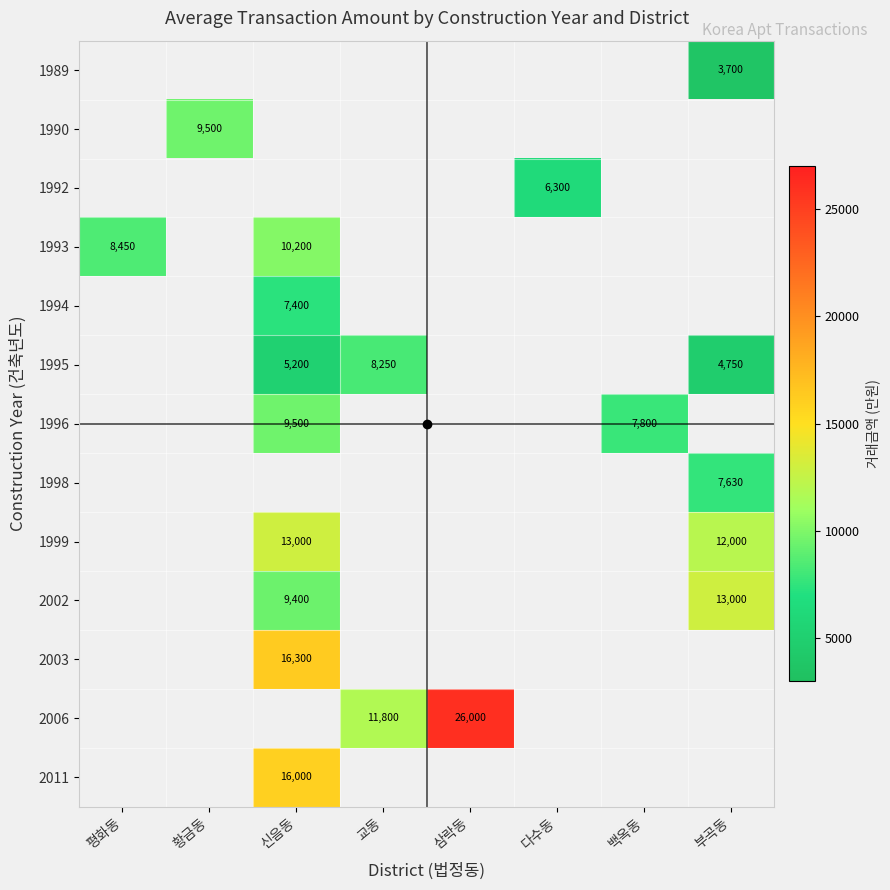

Is the value of 1999 at 다수동 greater than the value of 1989 at 부곡동?

No